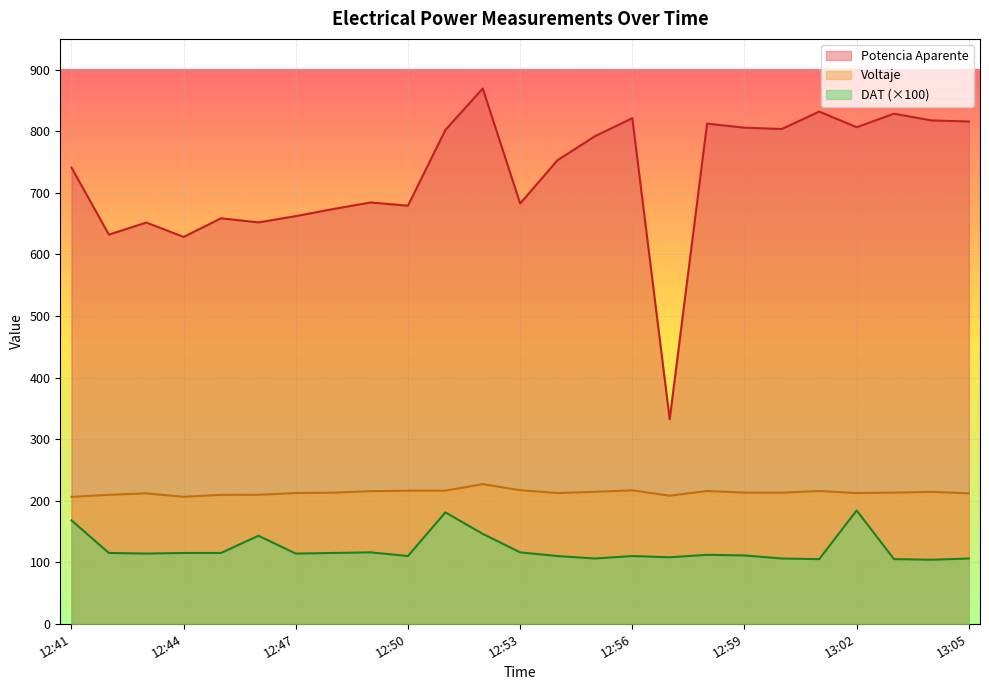

What is the value of the DAT point at the 14th from the left?

110.0